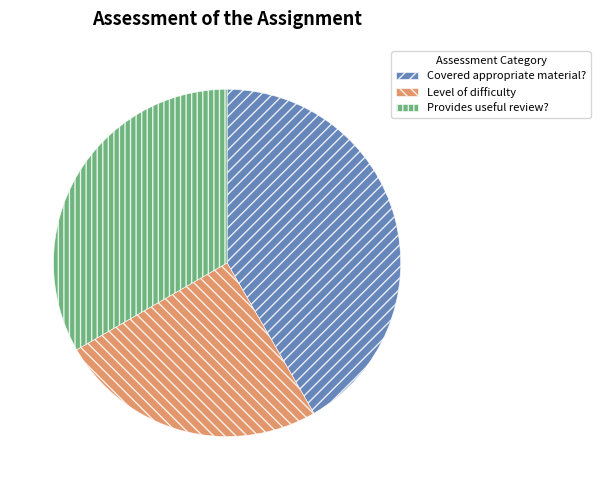

True or false: Provides useful review? accounts for 33% of the total.

True